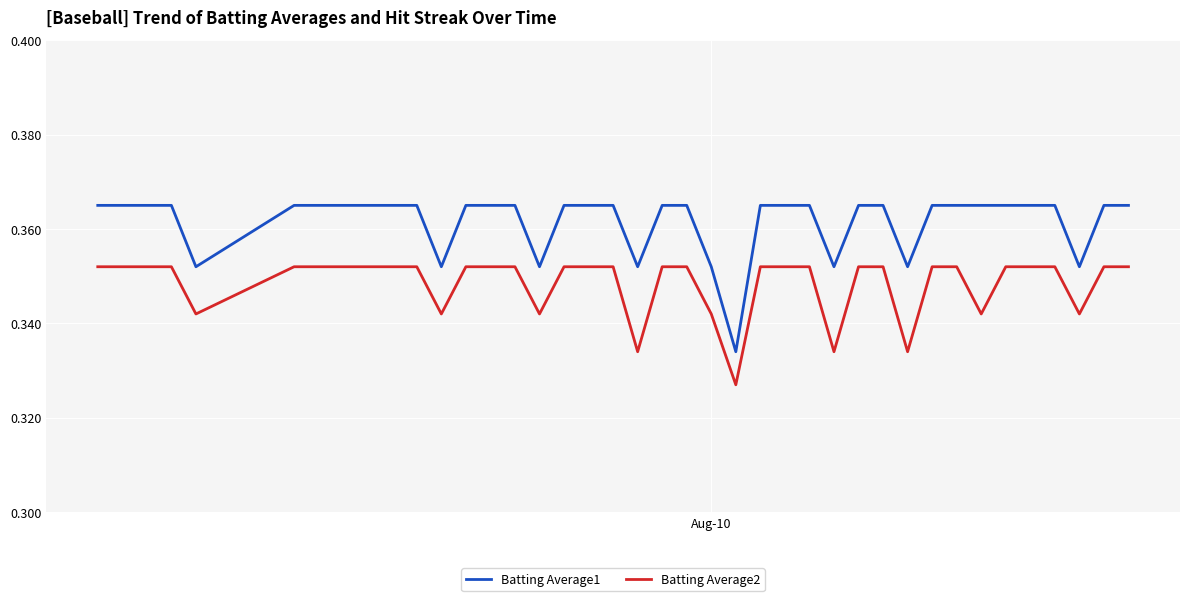

List the series in order of their peak value, highest first.

Batting Average1, Batting Average2